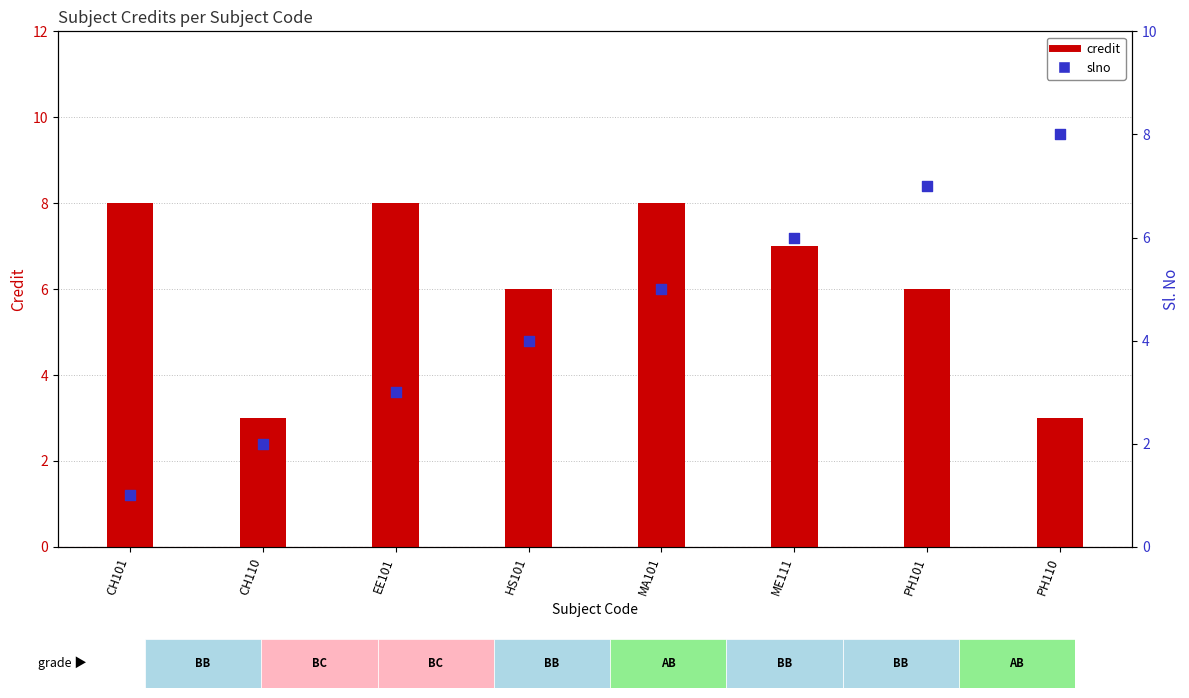

What are all the series names shown in the legend?

credit, slno